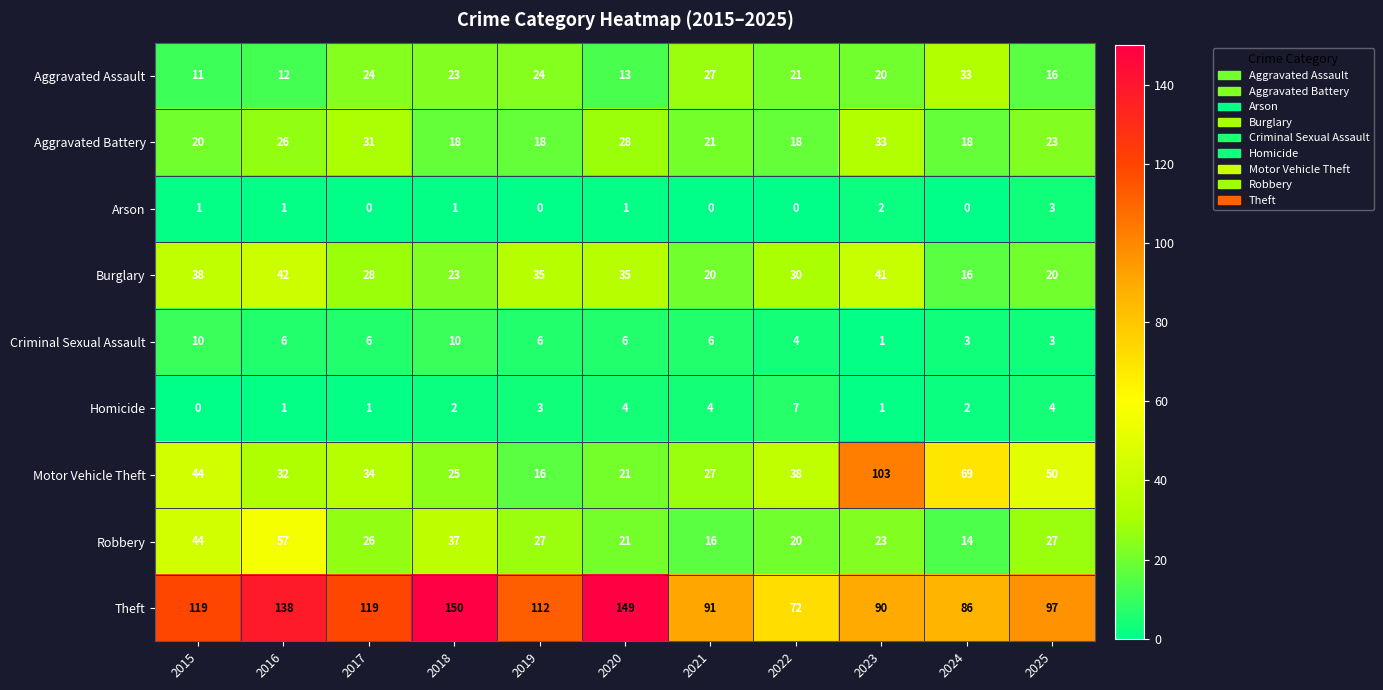

At which category is the sum across all series the highest?

2016